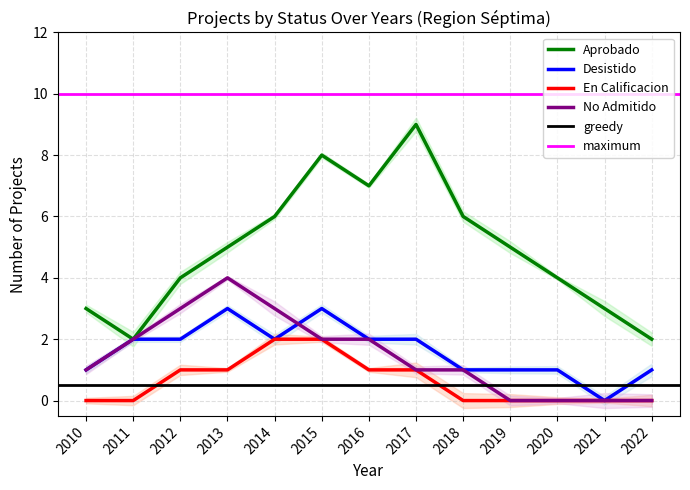

Rank the series at 2021 from lowest to highest value.

Desistido, En Calificacion, No Admitido, Aprobado